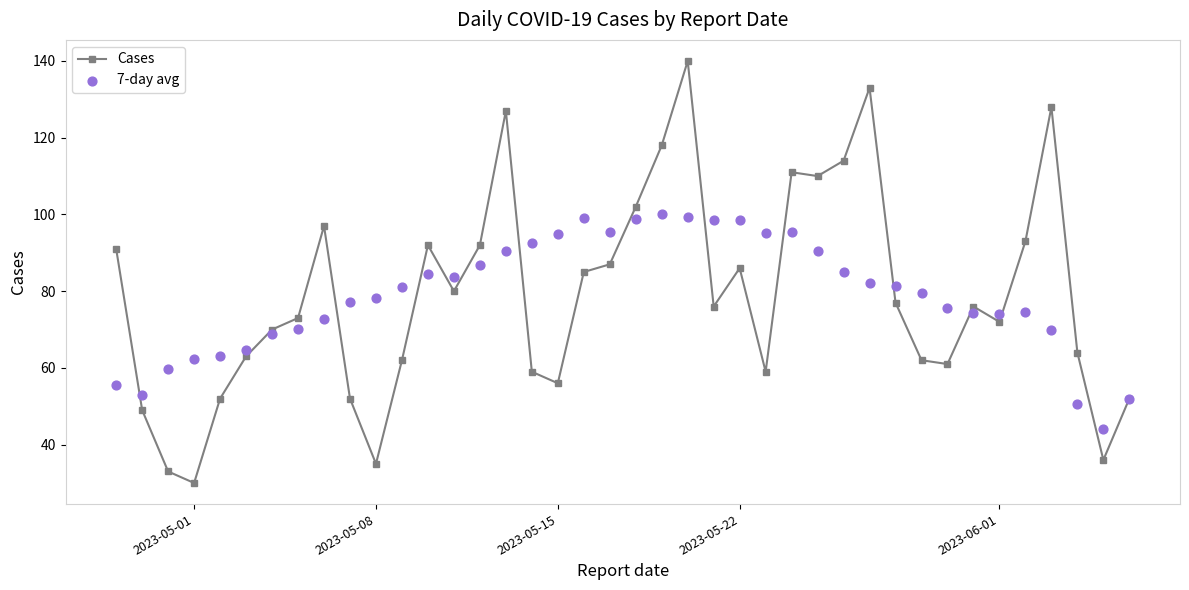

Which series reaches the minimum Y coordinate?

Cases